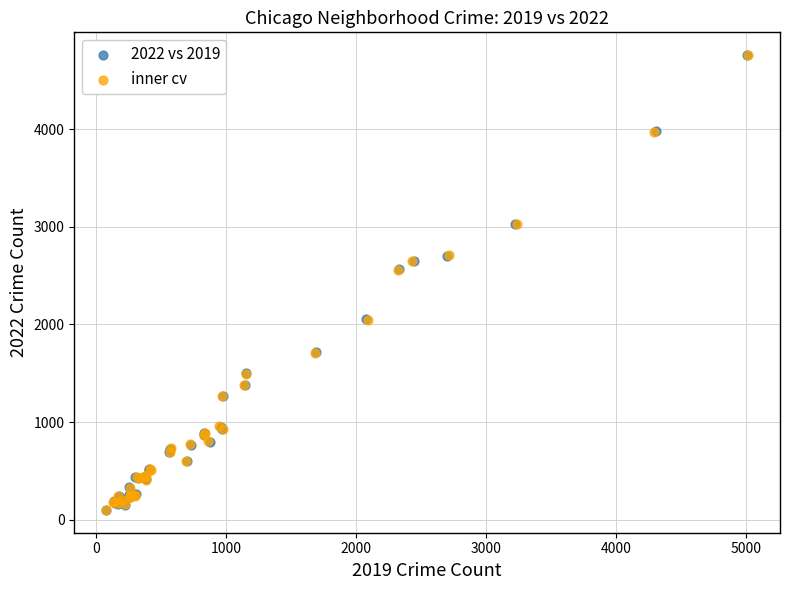

Which series has the largest Y range (max minus min)?

2022 vs 2019